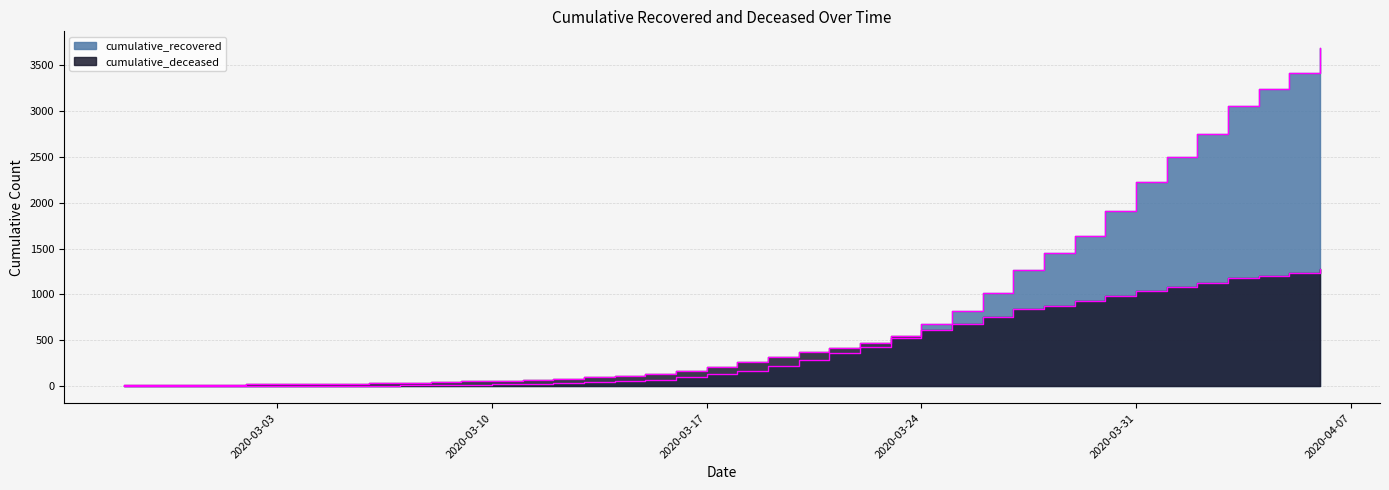

Which label corresponds to the smallest value in the chart?

2020-02-27